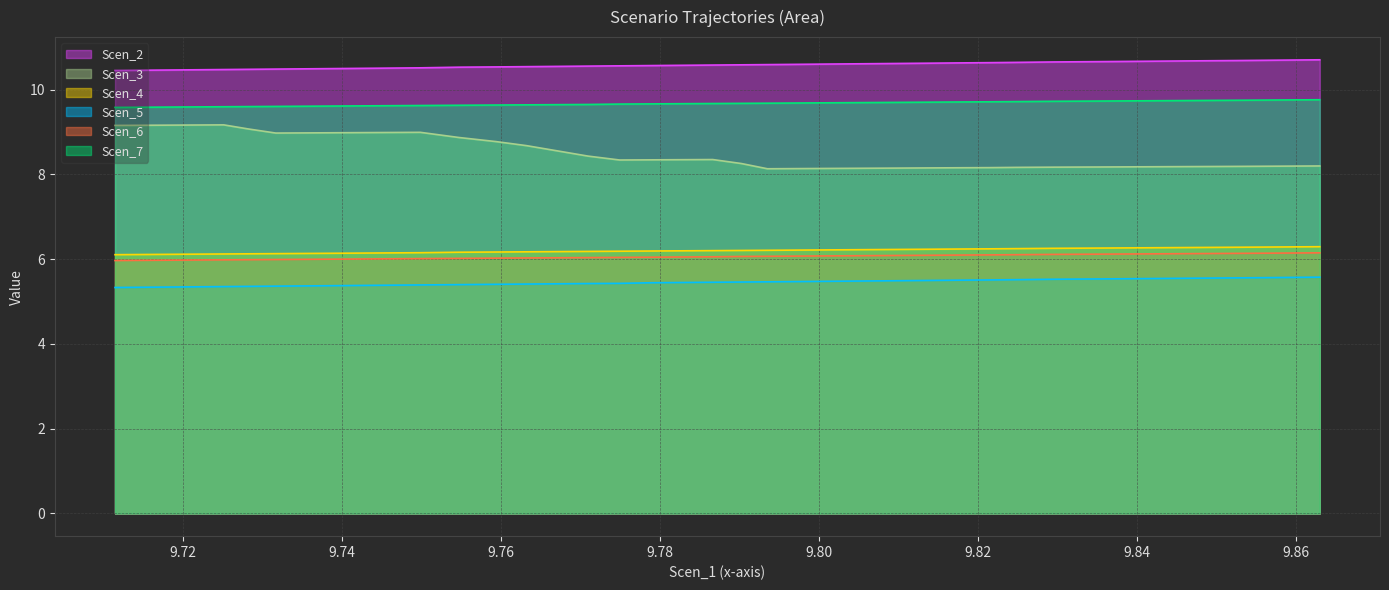

In Scen_3 line, how many points are lower than both neighbors (excluding endpoints)?

3